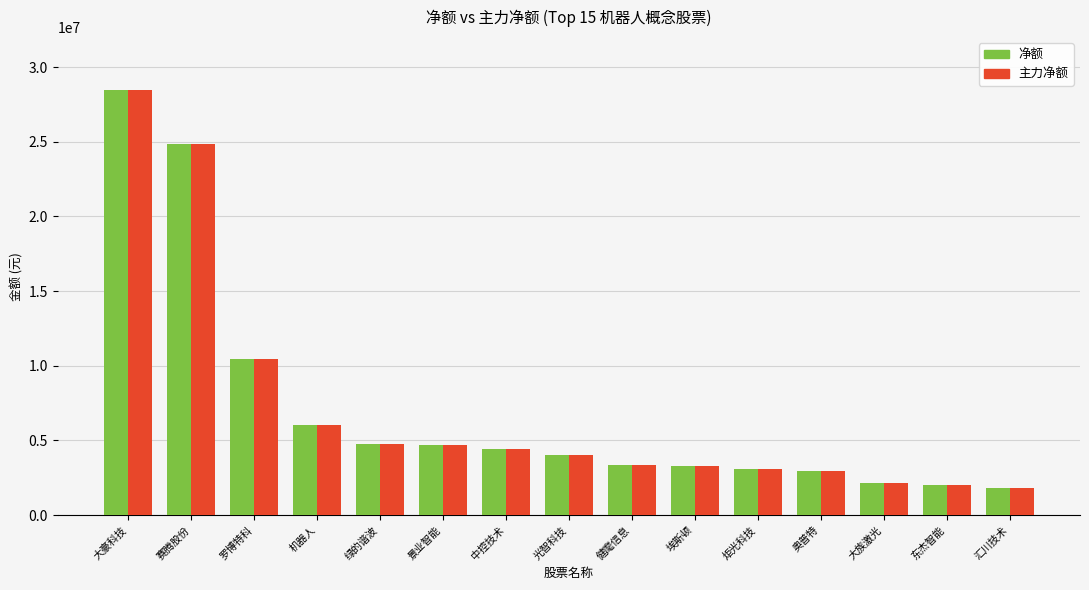

What is the maximum value shown in the chart?

28439974